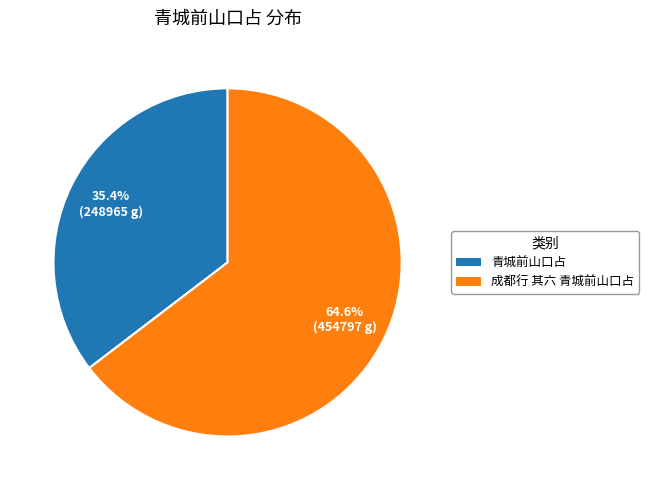

Which slice is the largest?

成都行 其六 青城前山口占